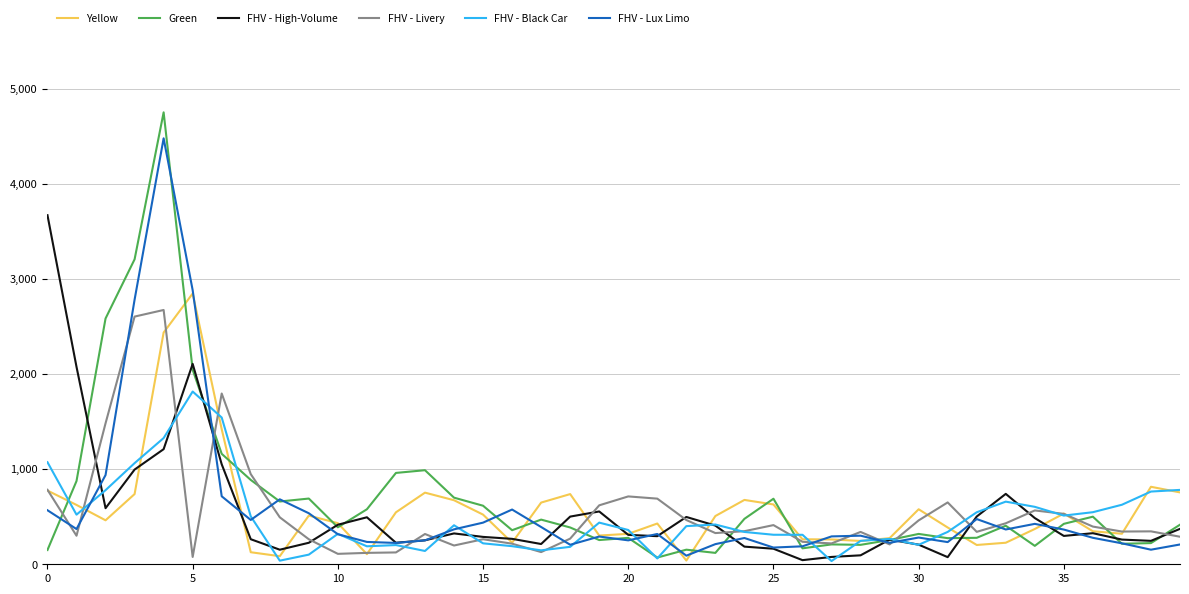

What is the maximum value shown in the chart?

4751.2